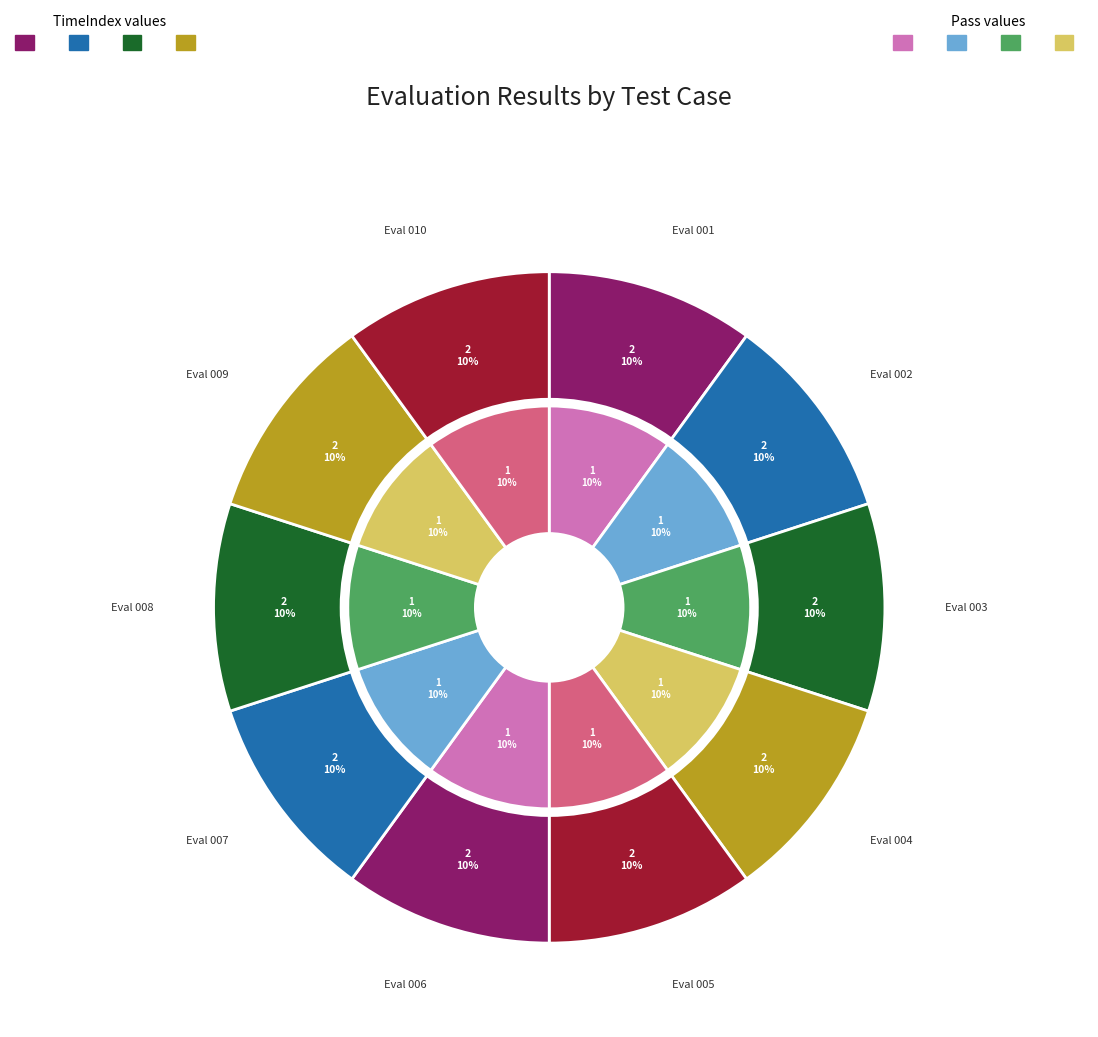

Count the number of slices in the pie.

10